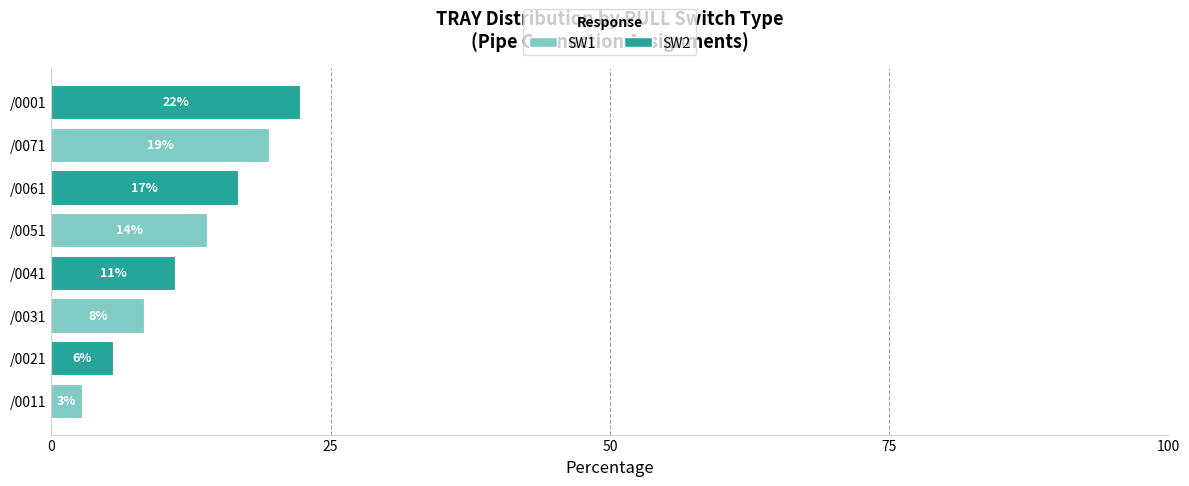

What are all the series names shown in the legend?

SW1, SW2